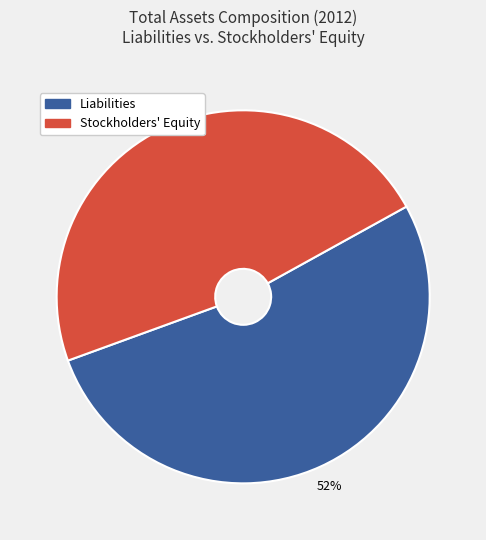

To the nearest percent, what is the average slice percentage?

50%